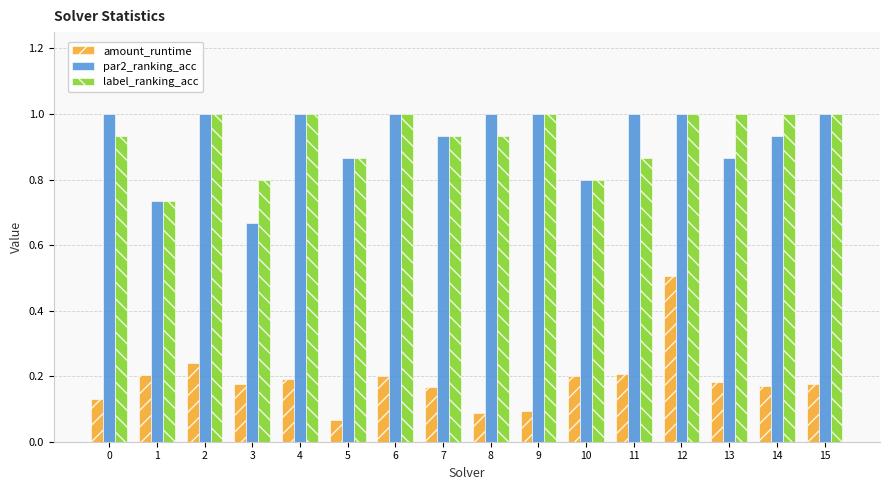

Which series has the widest spread of values?

amount_runtime